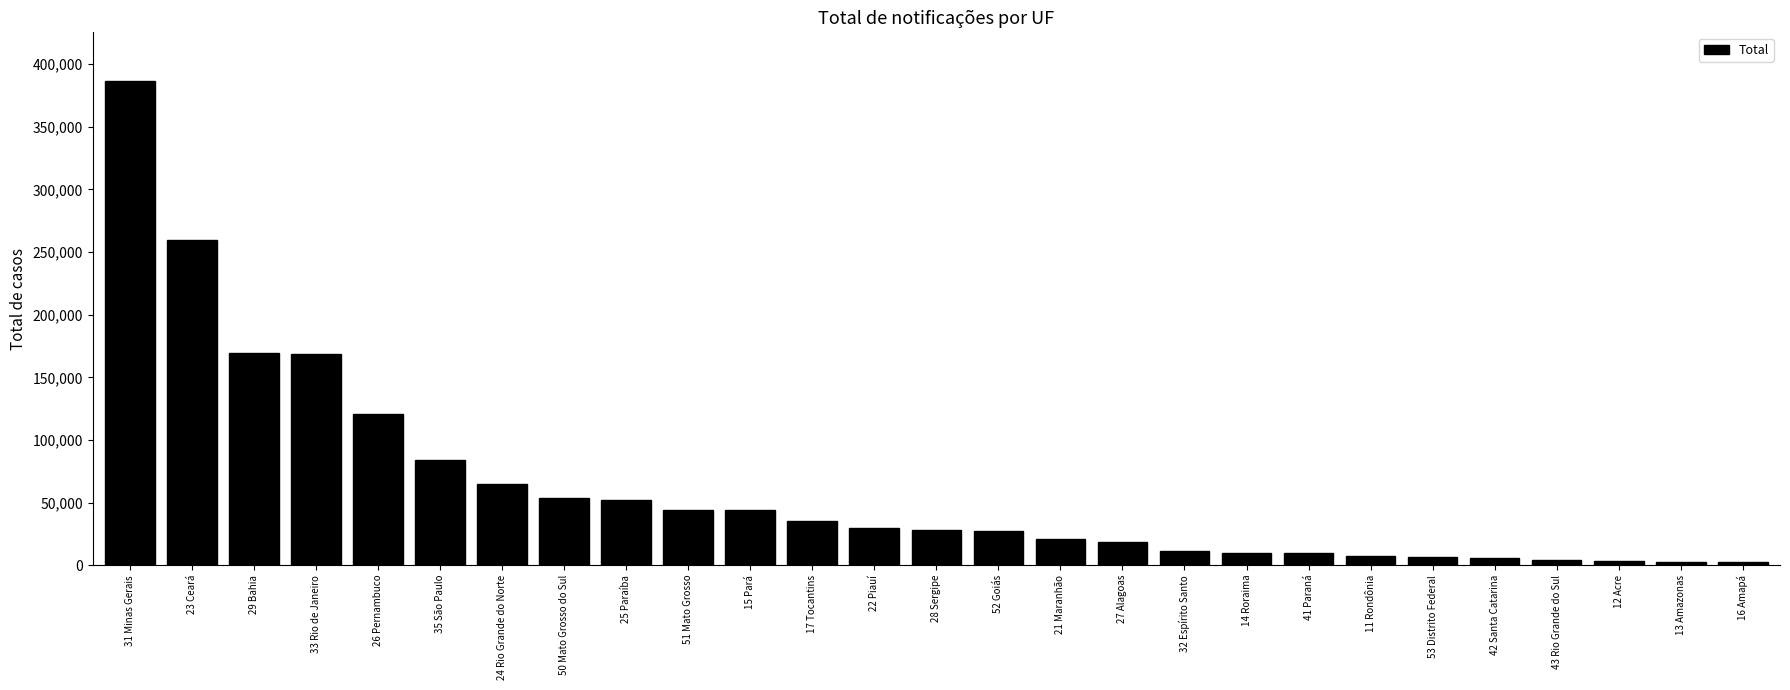

Where is the data nearest to the value 194768?

29 Bahia